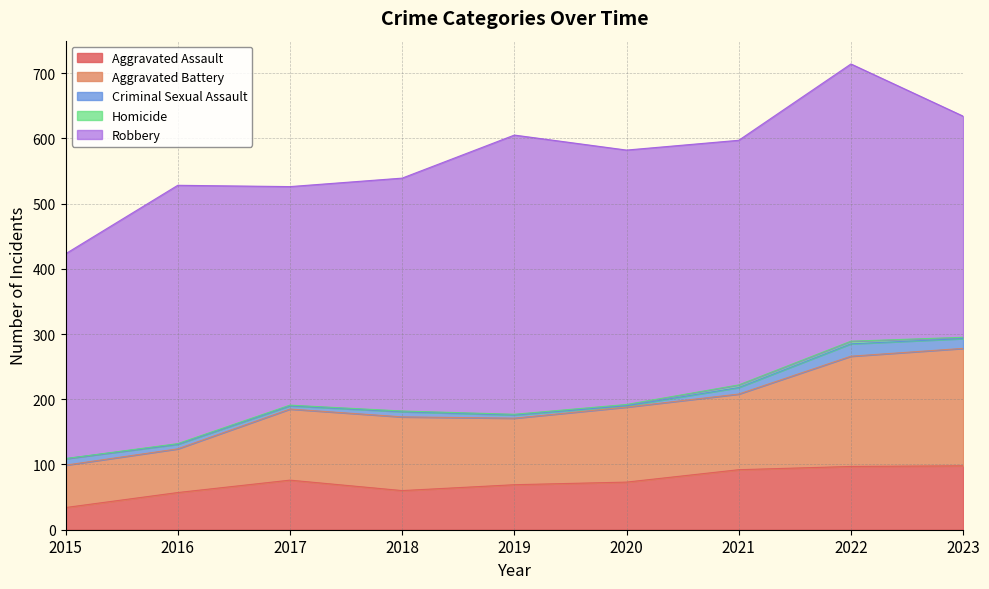

What is the sum of all Criminal Sexual Assault values?

81